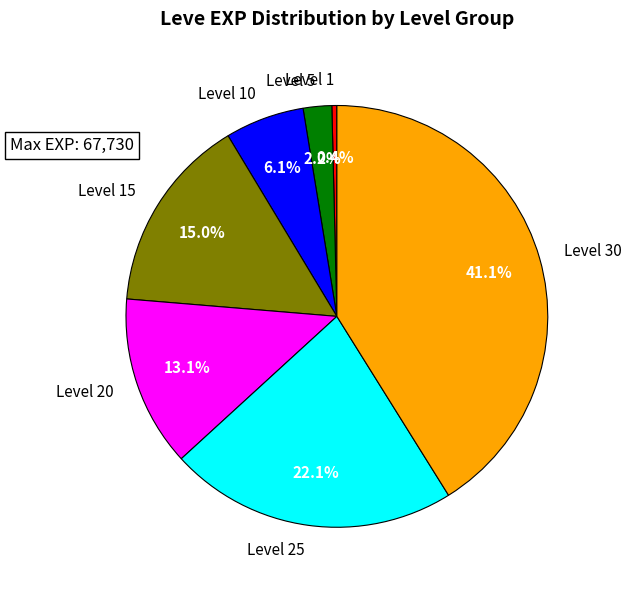

Rank the categories by value from lowest to highest.

Level 1, Level 5, Level 10, Level 20, Level 15, Level 25, Level 30